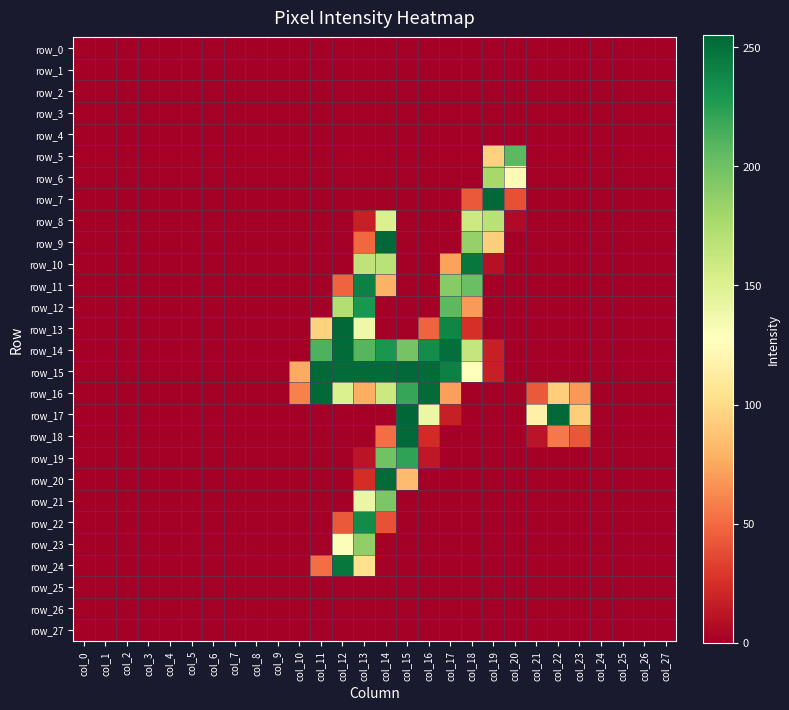

How many positive values does the row_21 series have?

2